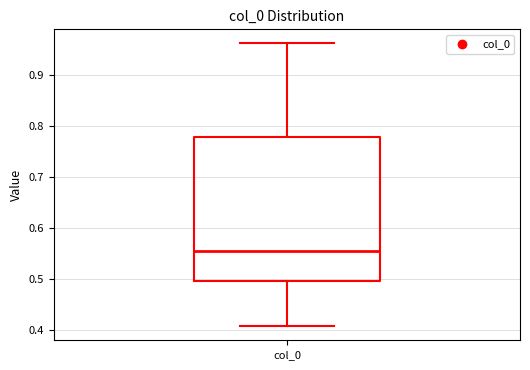

Read this box plot against the y-axis: the position of the median line, the range covered by the box, and the ends of both whiskers. The values are not printed on the chart, so give them approximately, as read against the axis.

median 0.56, box 0.50 to 0.78, whiskers 0.41 to 0.96